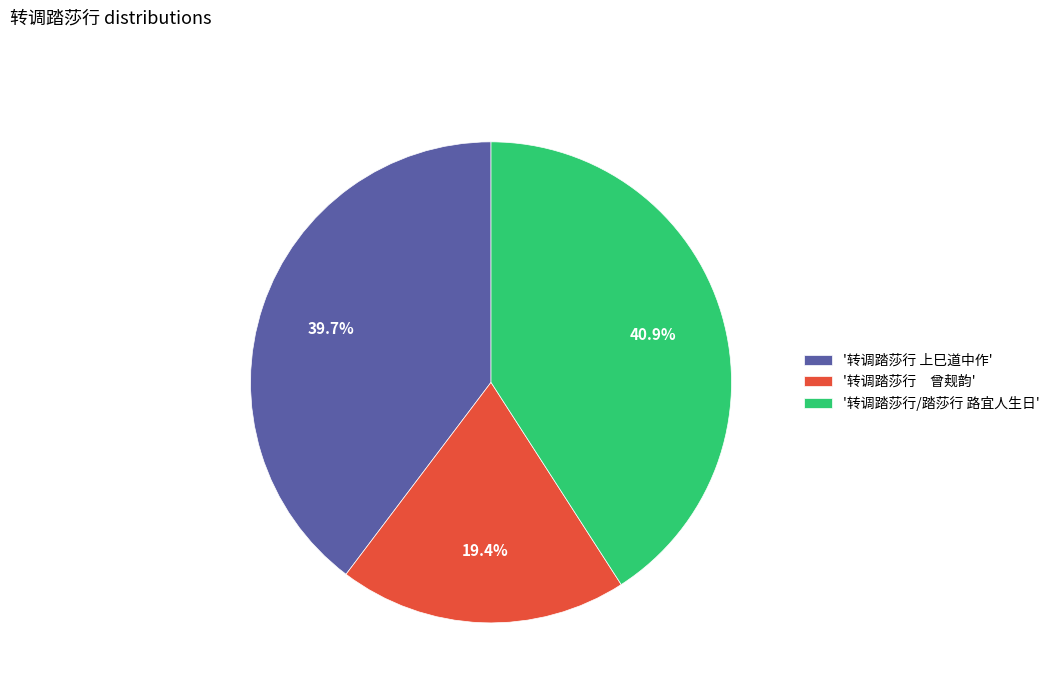

Is there a majority slice in this chart?

No